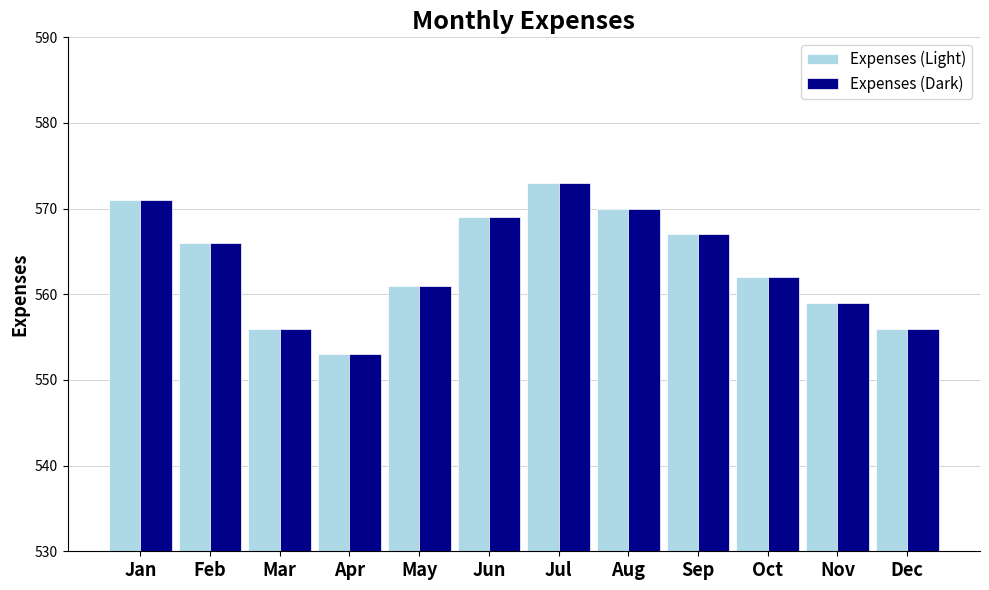

Is the value of Expenses (Light) at Mar greater than the value of Expenses (Dark) at Nov?

No